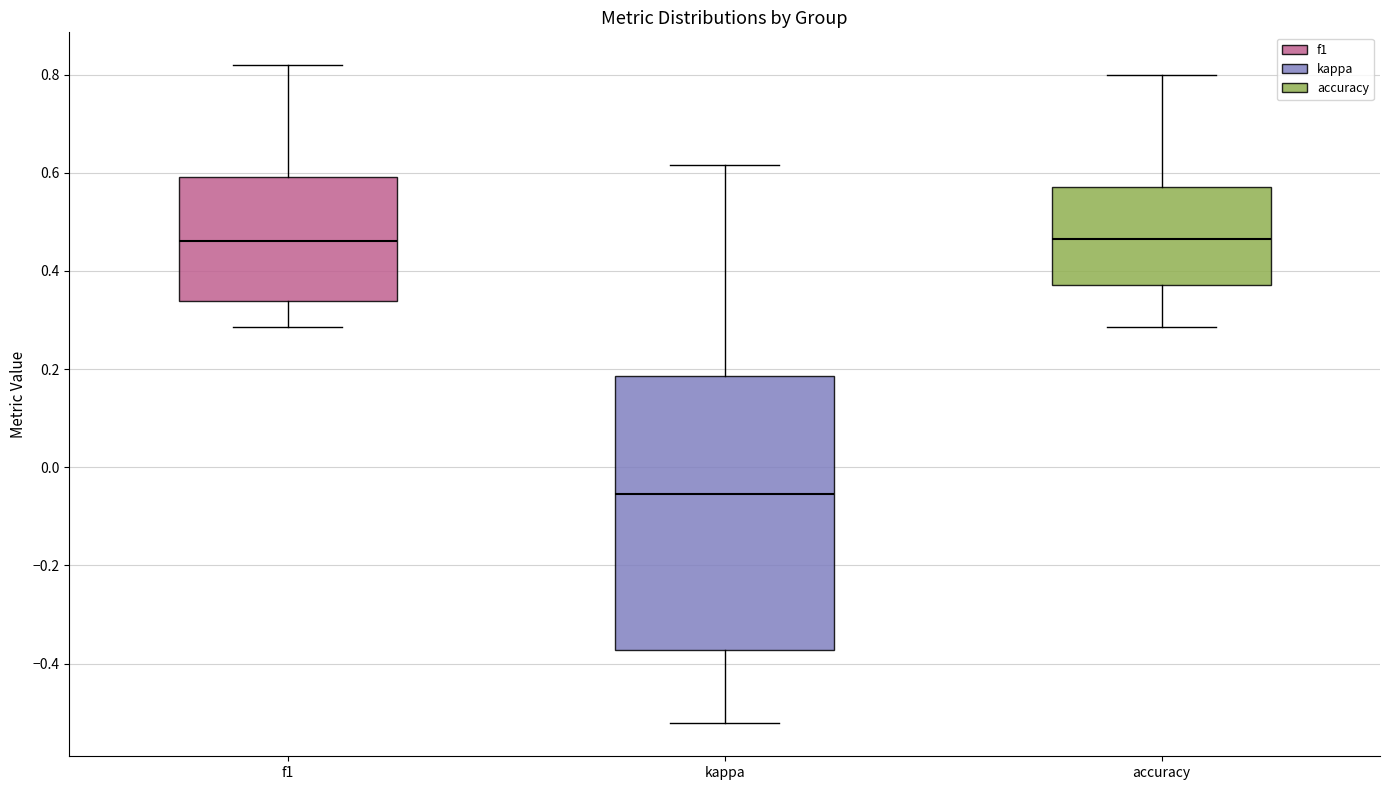

Reading left to right, transcribe this box plot: for each box, give where its median line is, the range the box spans, and where its two whiskers end, as read against the y-axis. The values are not printed on the chart, so give them approximately, as read against the axis.

f1: median 0.46, box 0.34 to 0.60, whiskers 0.28 to 0.82
kappa: median -0.06, box -0.38 to 0.18, whiskers -0.52 to 0.62
accuracy: median 0.46, box 0.38 to 0.58, whiskers 0.28 to 0.80